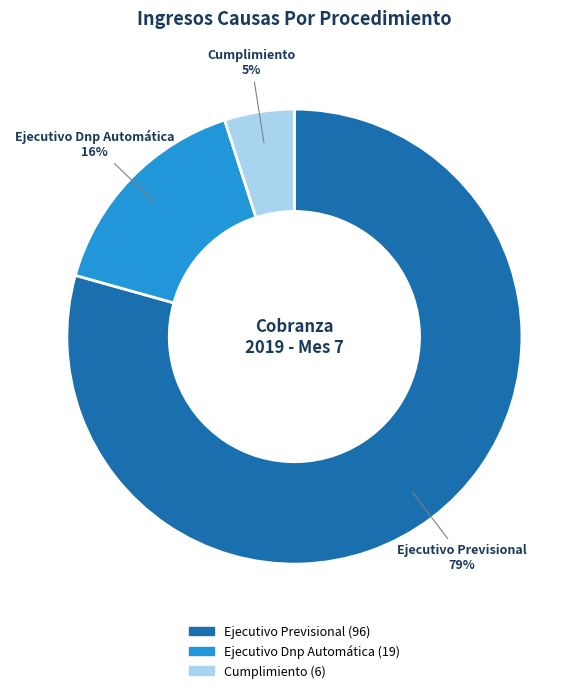

The Ejecutivo Previsional slice represents 67% of the pie. True or false?

False